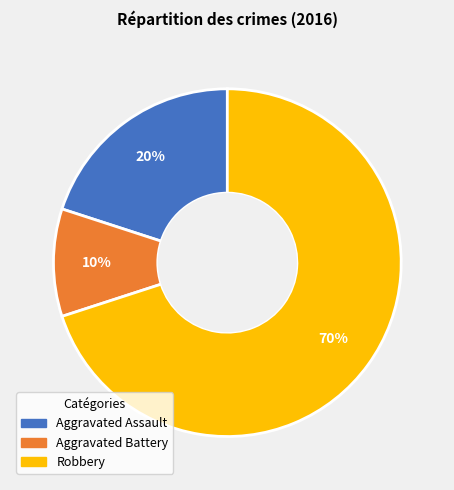

Do Aggravated Assault and Robbery together represent more than half of the pie?

Yes